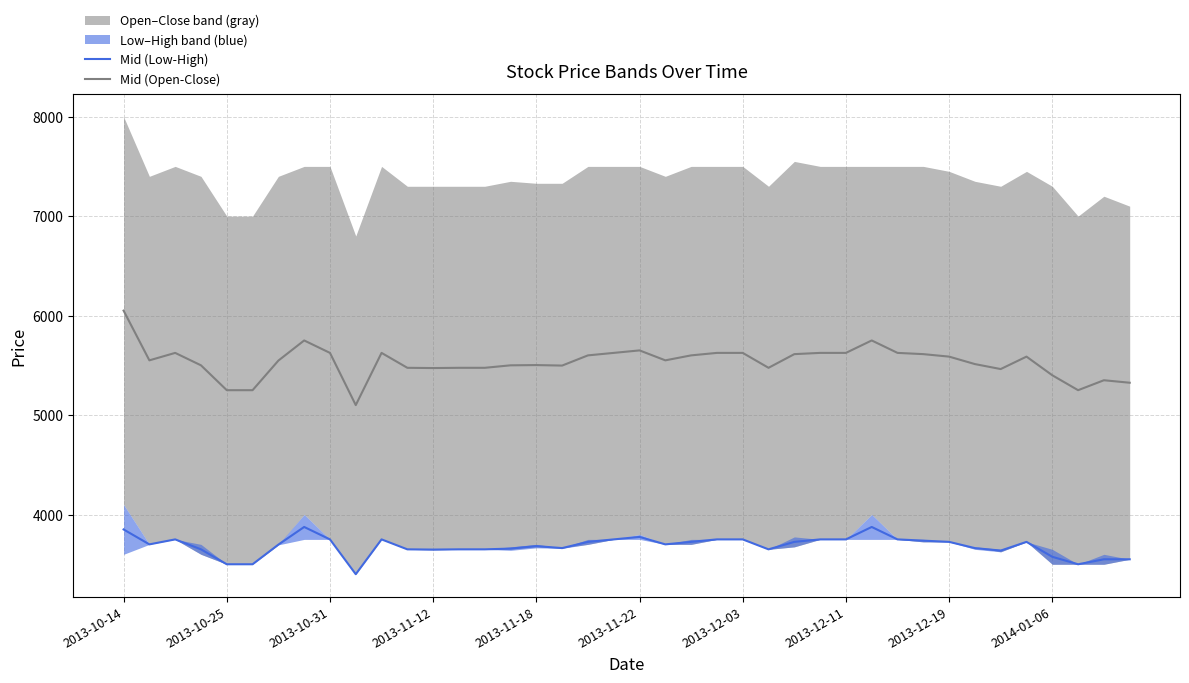

Is it true that Mid (Open-Close) equals 5650.0 at 2013-11-22?

True